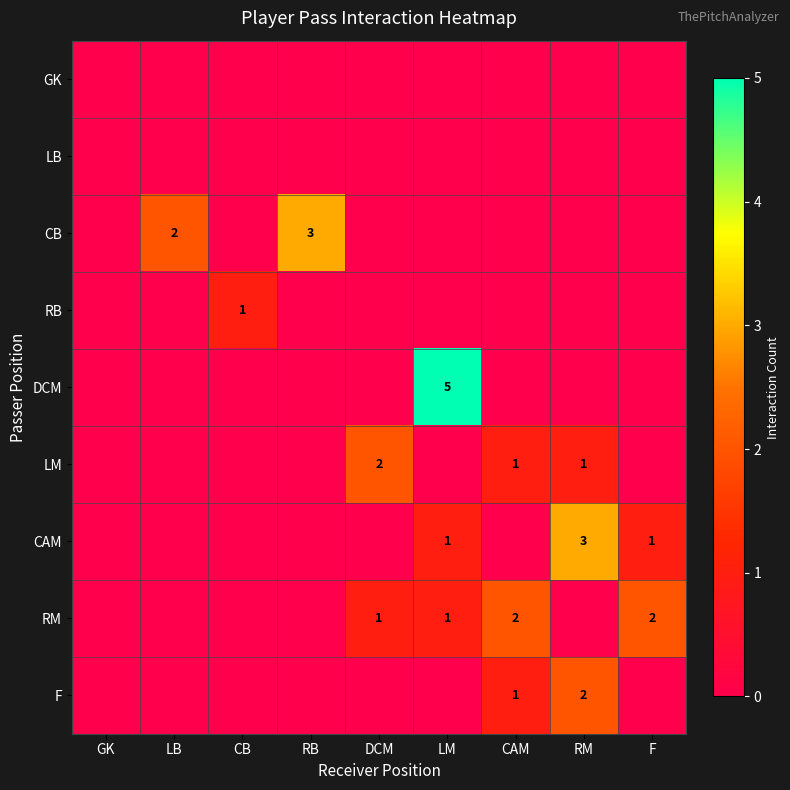

The F series shows 3 at RM. True or false?

False